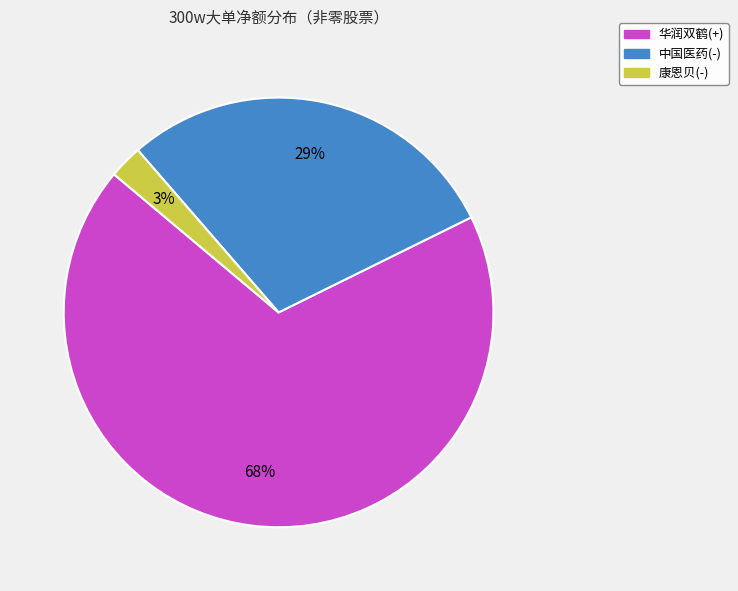

What percentage is the 中国医药 slice, to the nearest percent?

29%